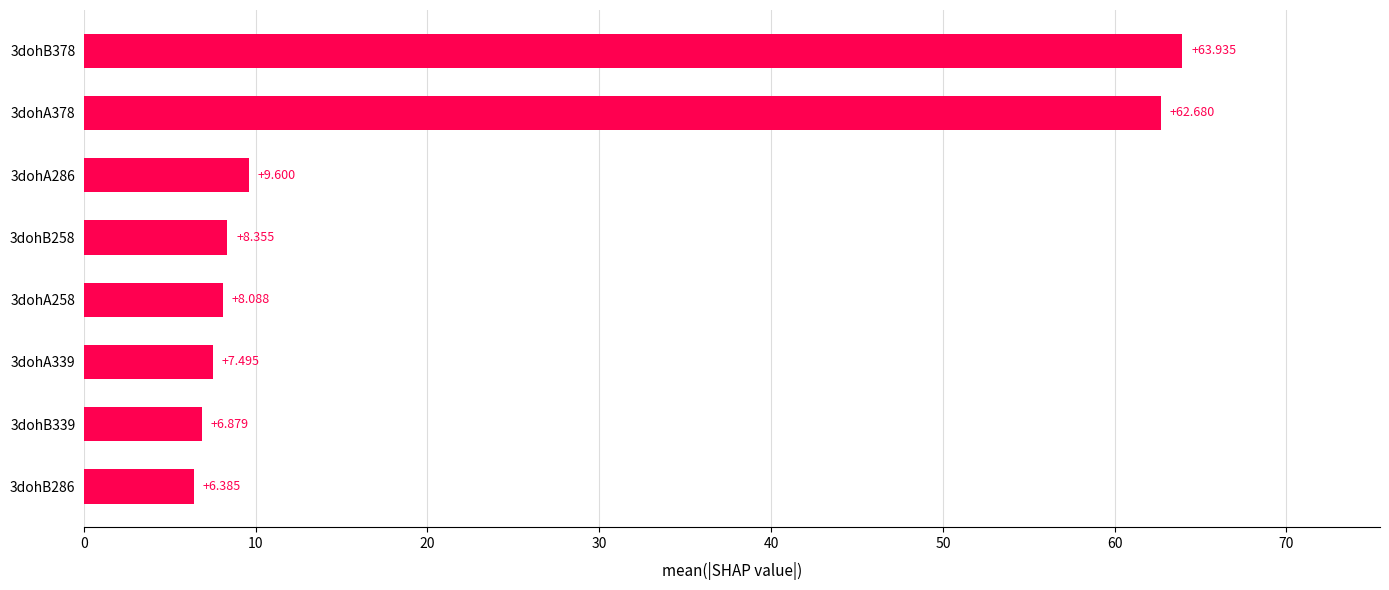

What is the smallest value displayed?

6.4